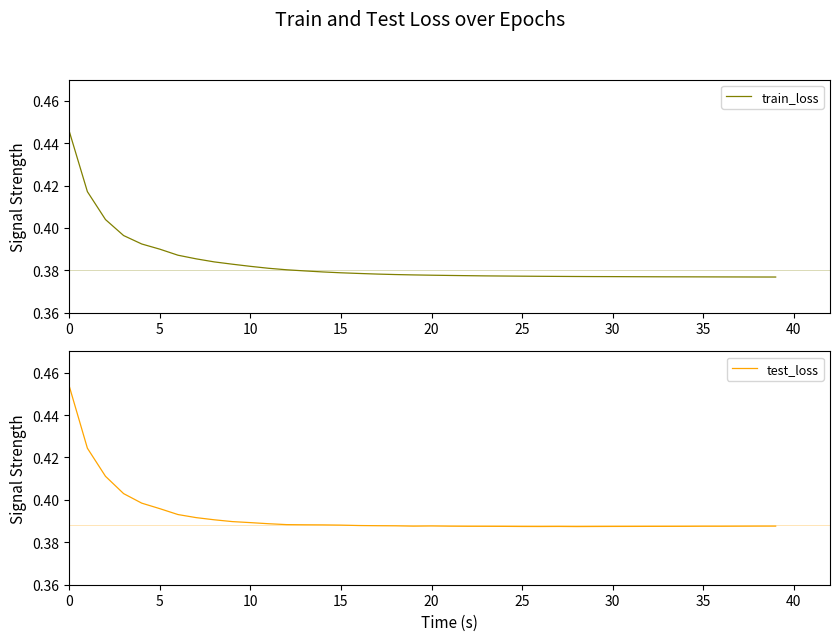

Is the value of train_loss at 33 greater than the value of test_loss at 14?

No